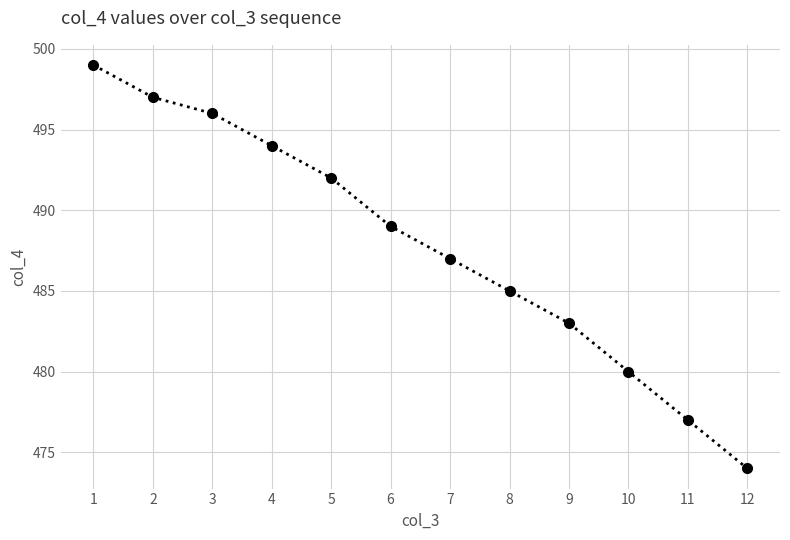

What is the sum of all values?

5853